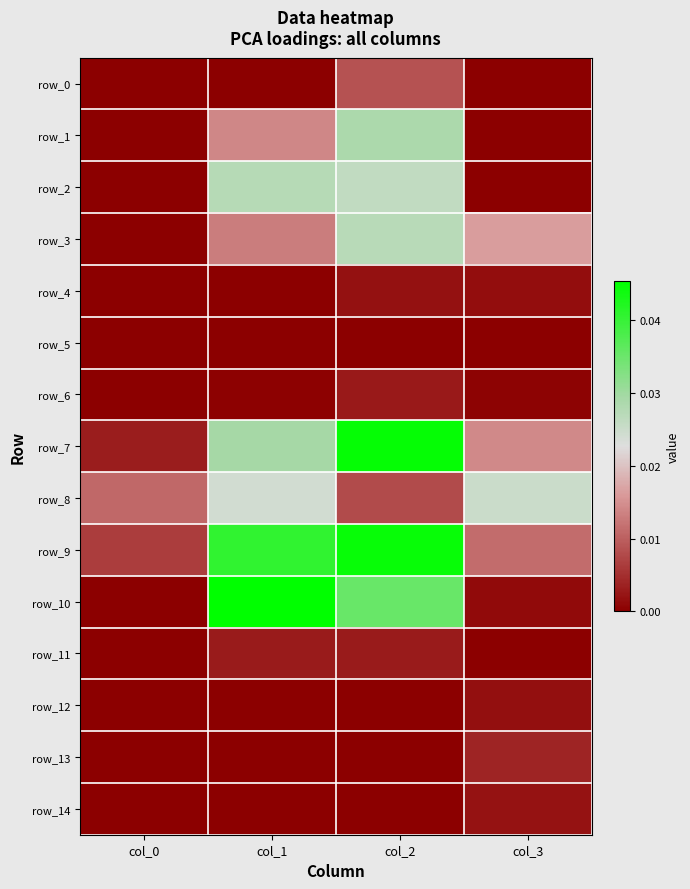

At col_3, list the series in order from largest to smallest.

row_8, row_3, row_7, row_9, row_13, row_14, row_12, row_4, row_10, row_6, row_2, row_11, row_0, row_1, row_5